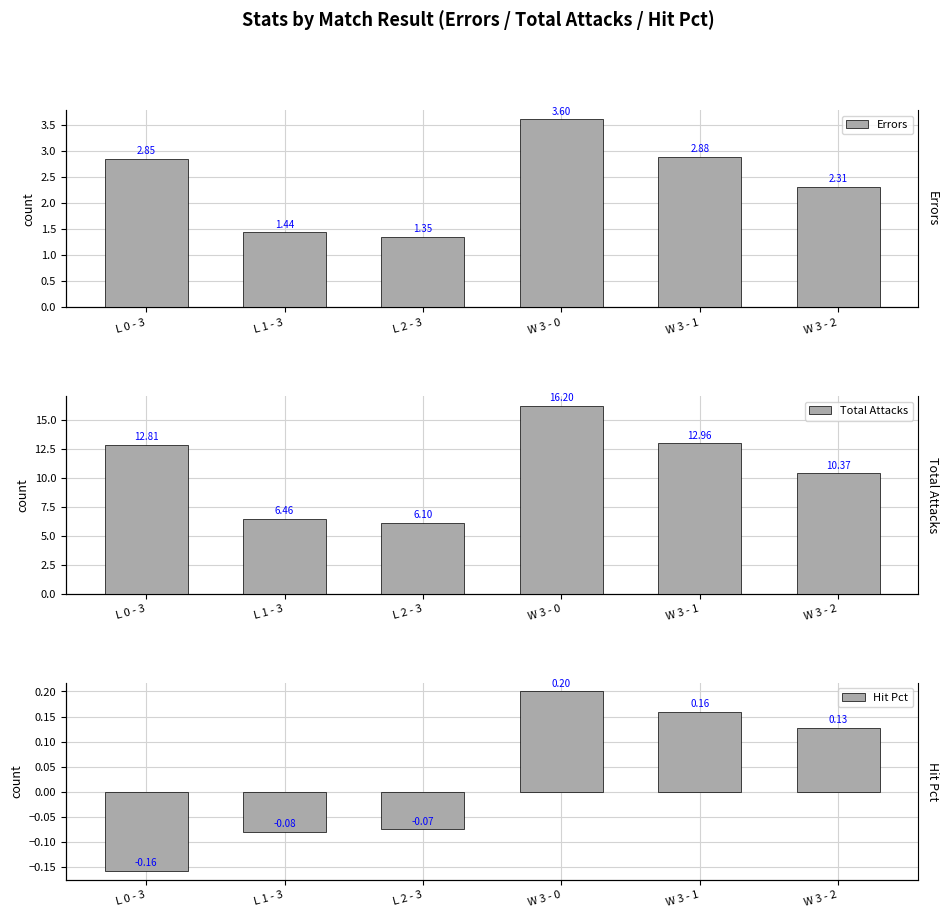

True or false: Hit Pct has a value of 0.2 at W 3 - 0.

True